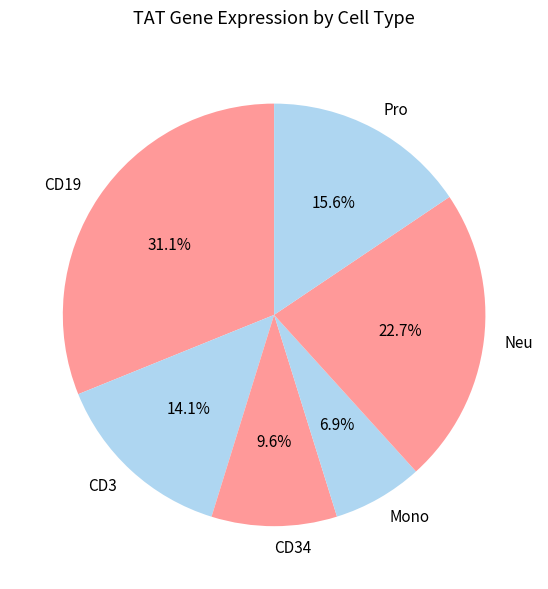

Is Neu the majority of the pie?

No